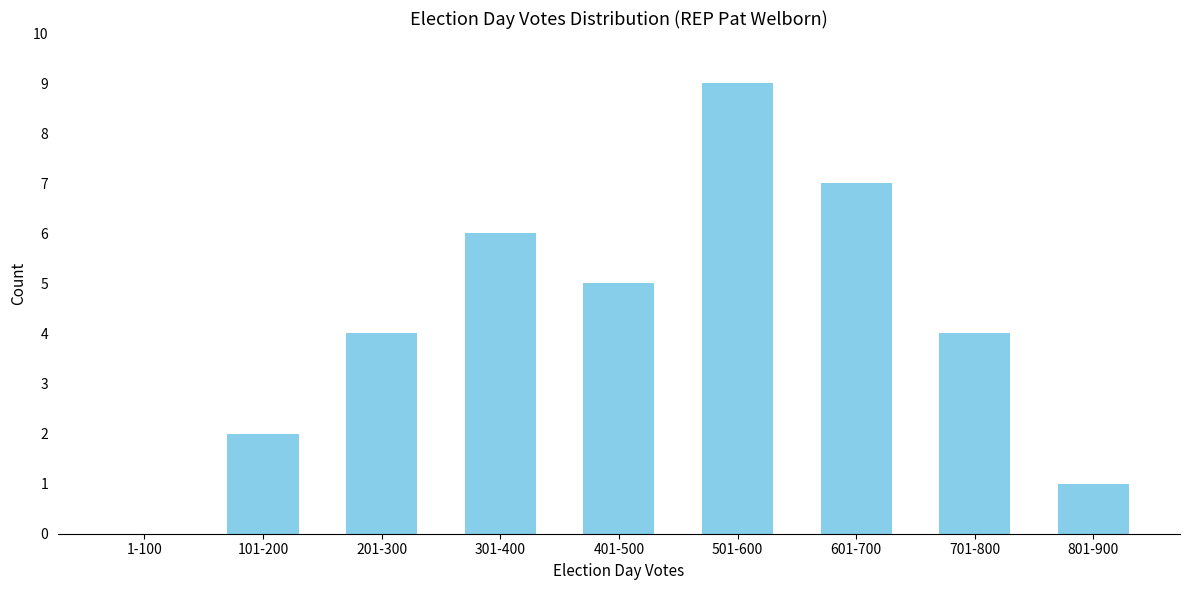

Reading left to right, extract all data points from this chart.

1-100=0	101-200=2	201-300=4	301-400=6	401-500=5	501-600=9	601-700=7	701-800=4	801-900=1